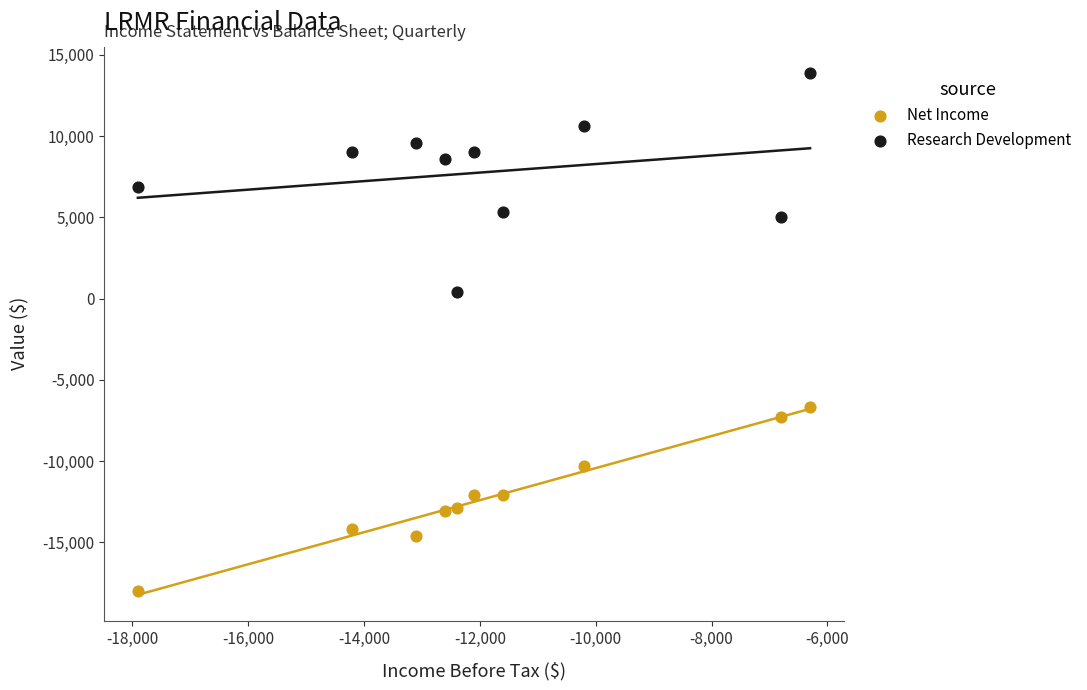

Which series has the largest Y range (max minus min)?

Research Development